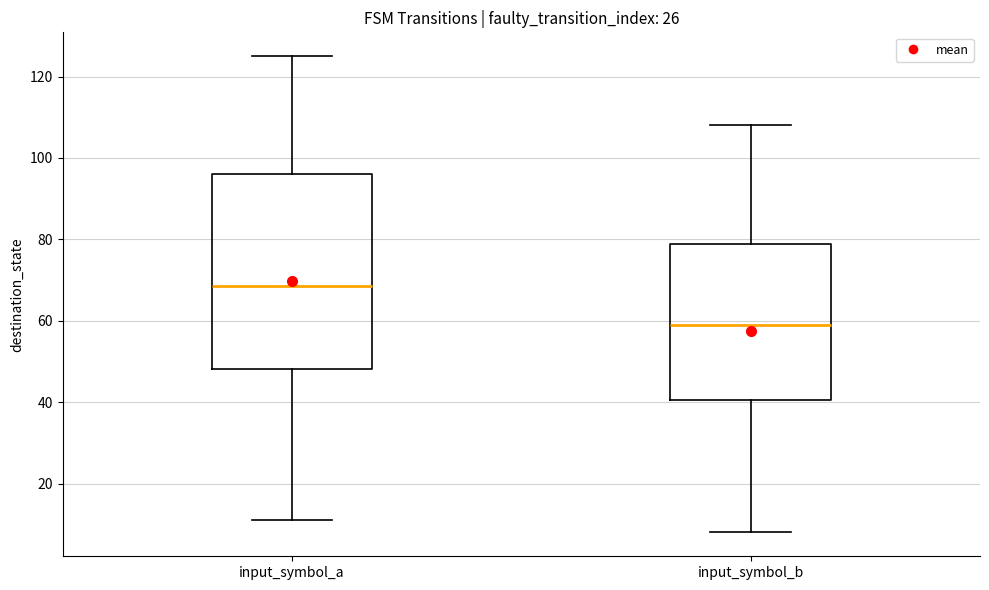

Where does the median line of the box for input_symbol_b sit on the y-axis? The values are not printed on the chart, so give them approximately, as read against the axis.

60